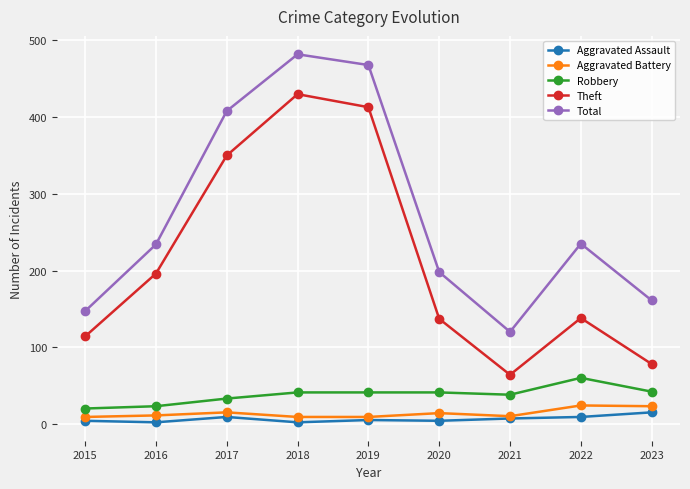

Which series has the largest range (max minus min)?

Theft